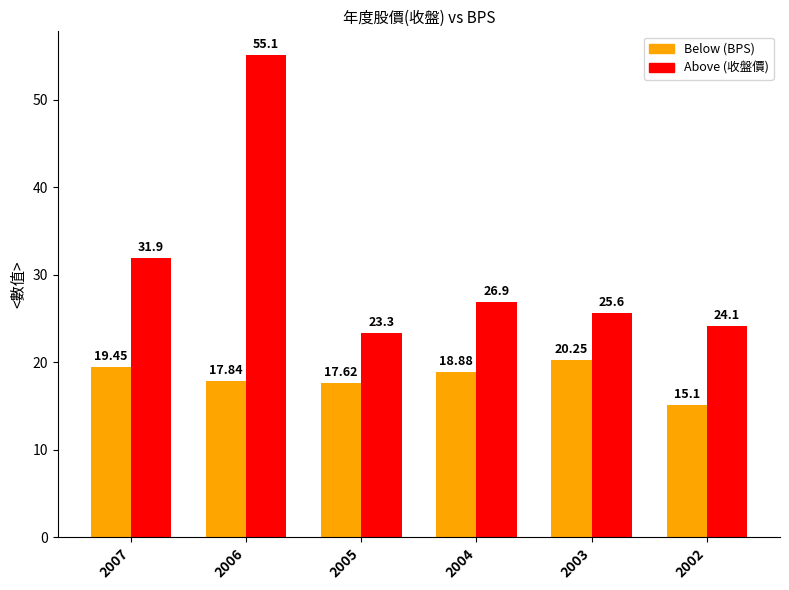

At which label does Above (收盤價) reach its minimum?

2005